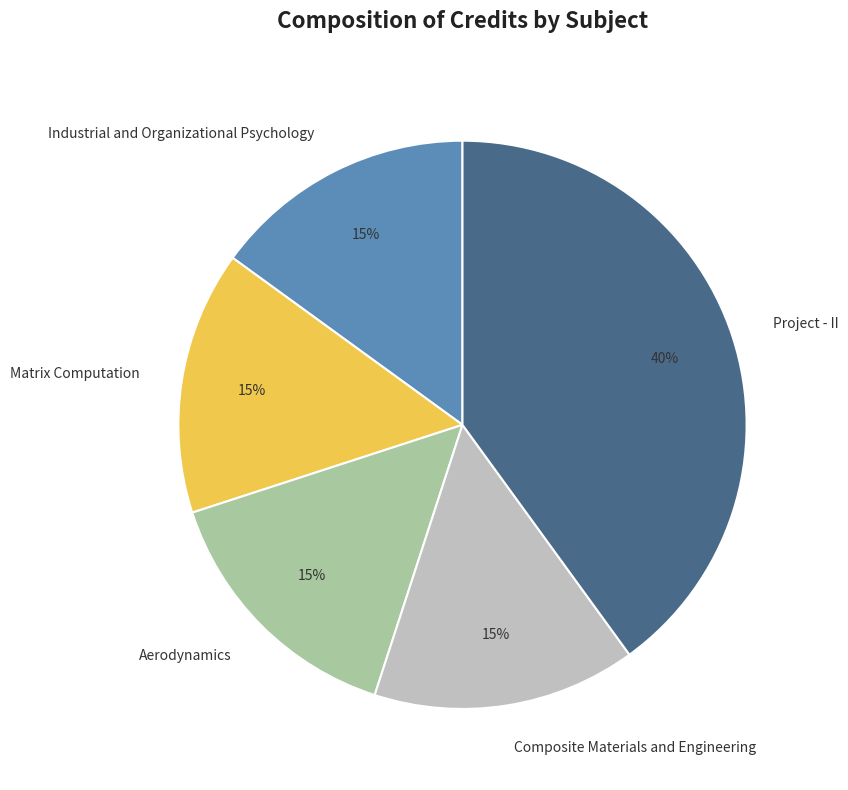

To the nearest percent, what is the combined percentage of Composite Materials and Engineering and Matrix Computation?

30%